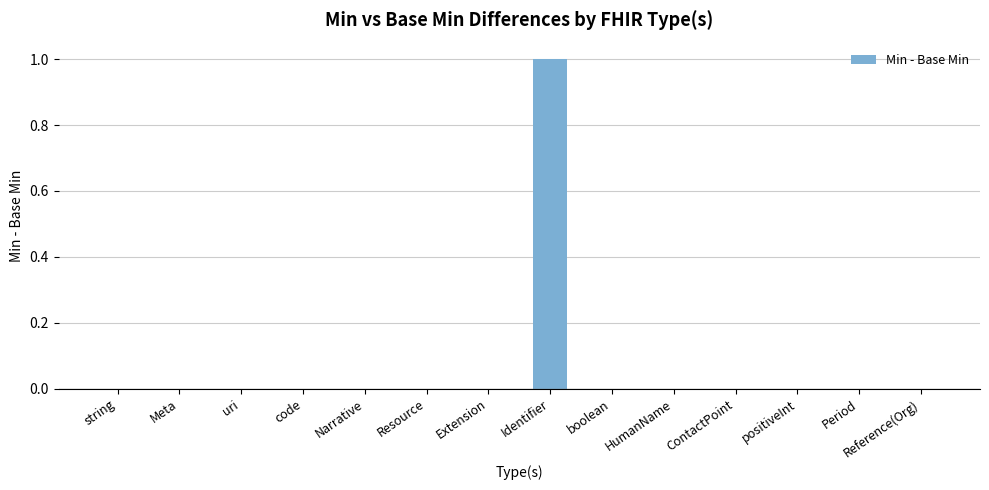

True or false: the data shows 0 at positiveInt.

True